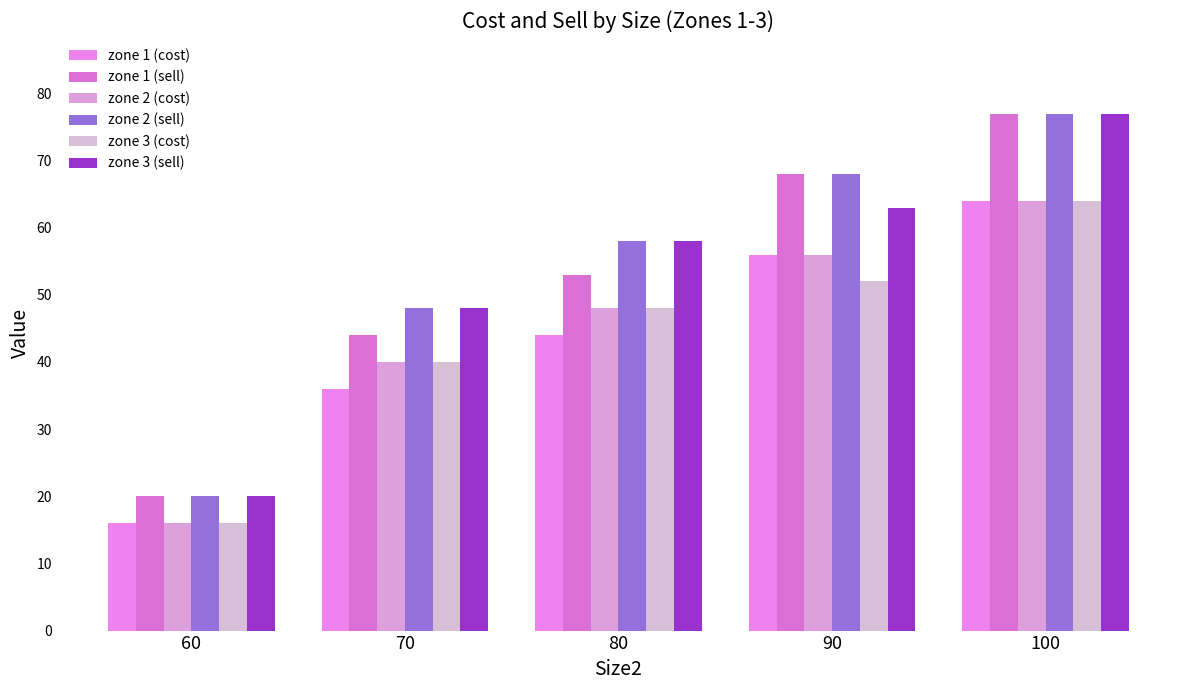

What is the total value across all series at 70?

256